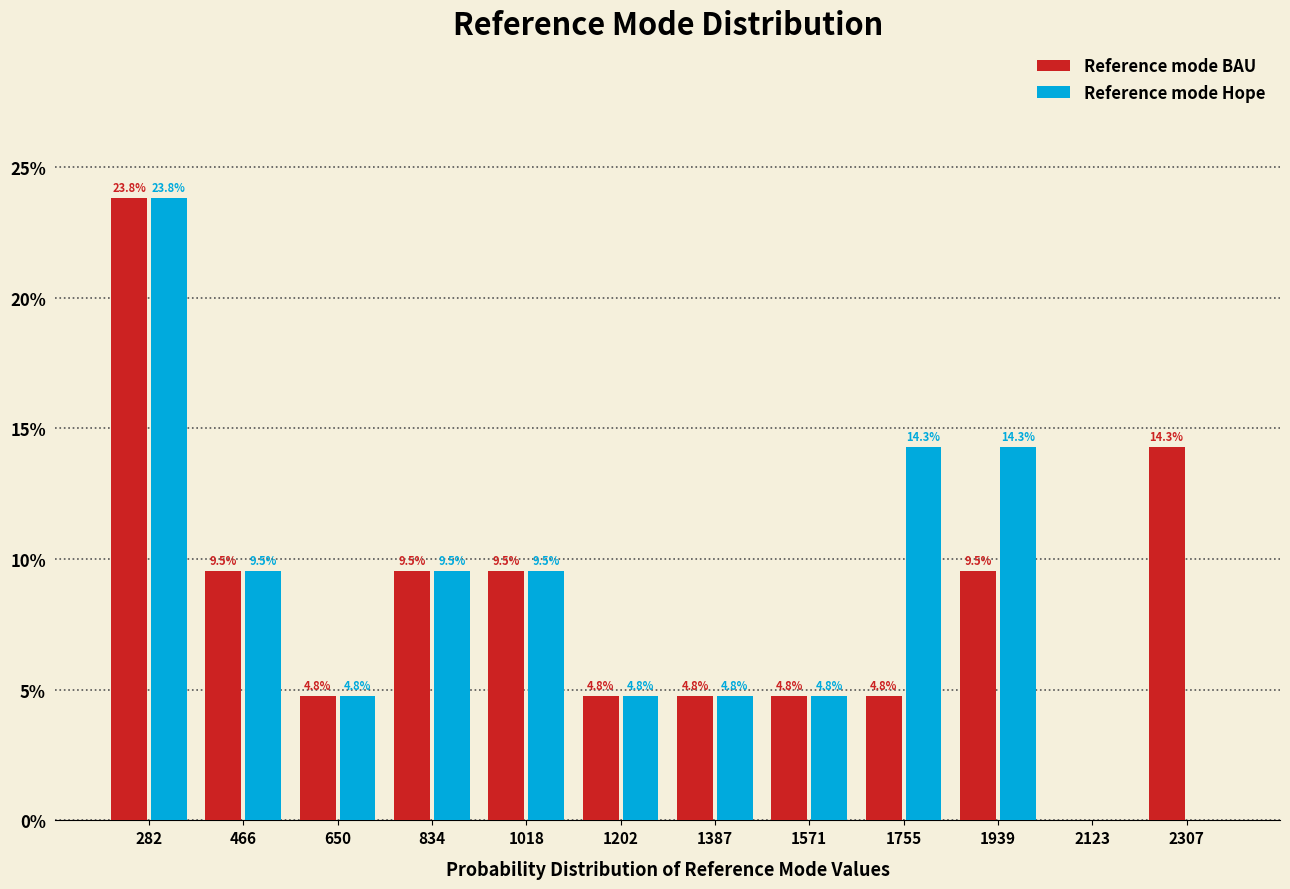

In the Reference mode BAU series, which range on the x-axis has the tallest bar?

200 to 380